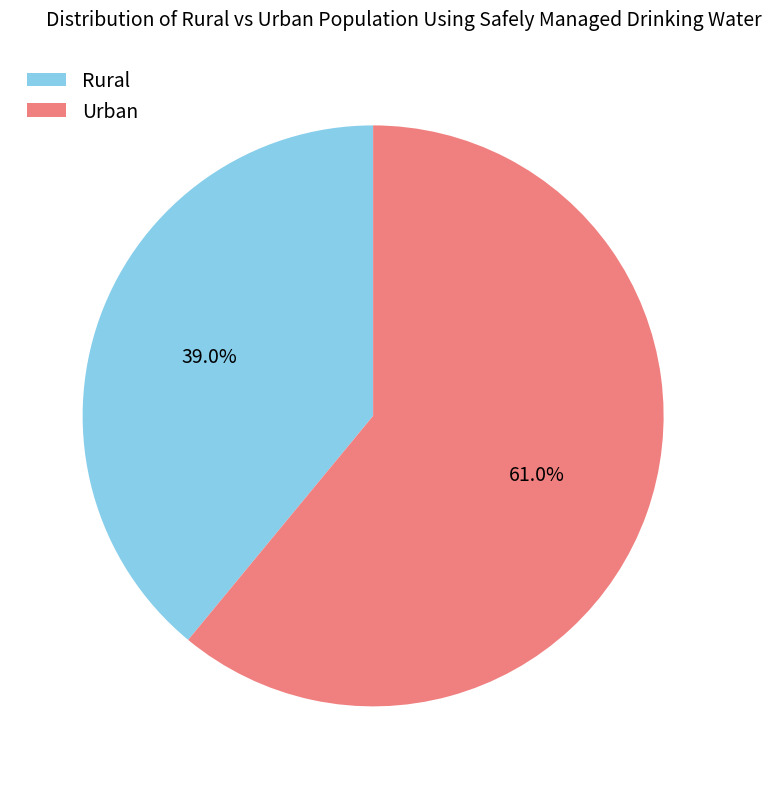

What is the smallest slice in the pie chart?

Rural